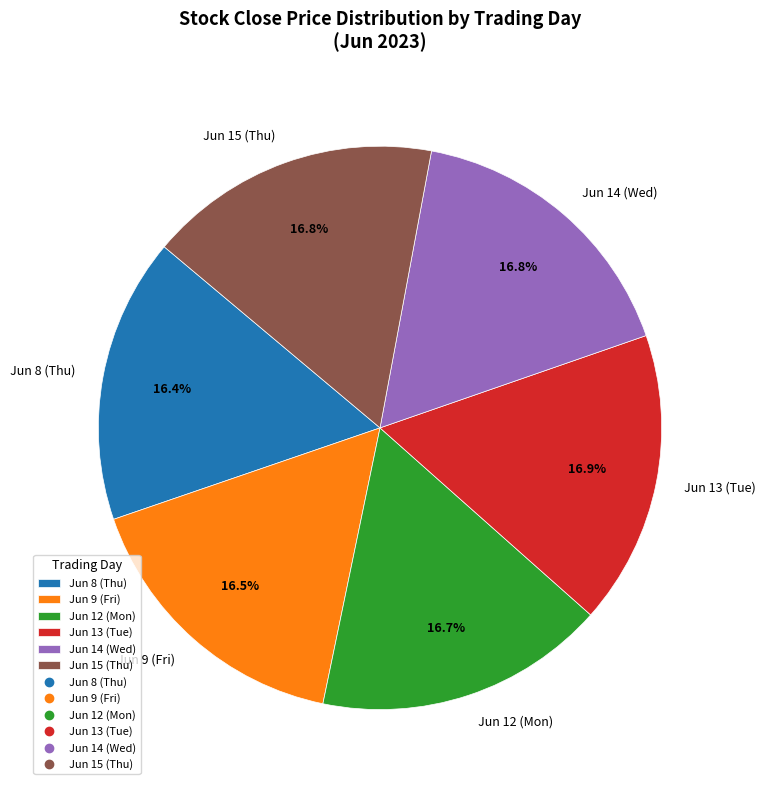

To the nearest percent, what is the average slice percentage?

17%